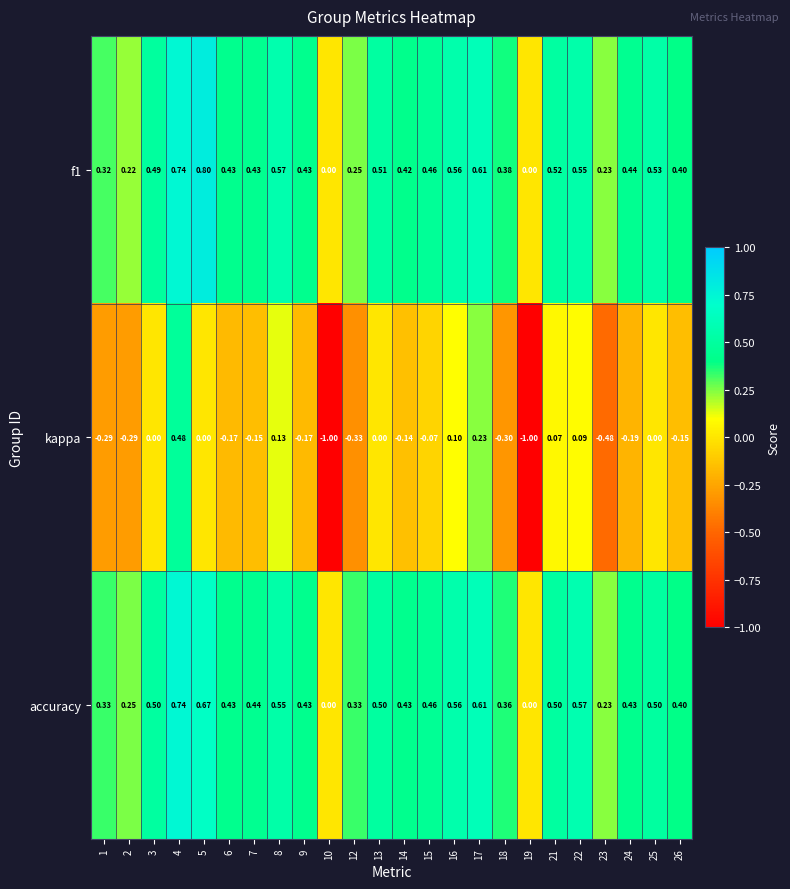

Which series changed the most between 10 and 12?

kappa